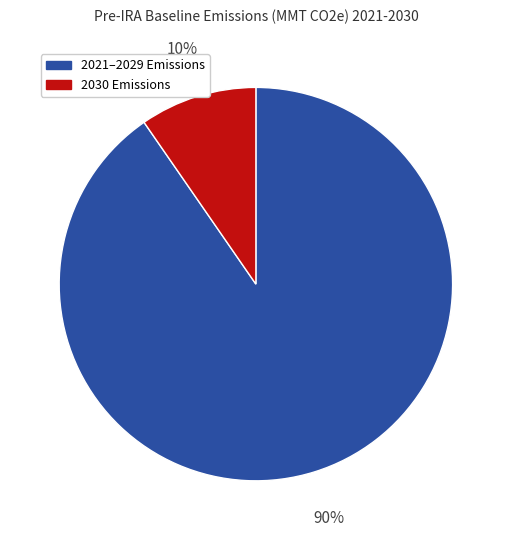

Is there a majority slice in this chart?

Yes